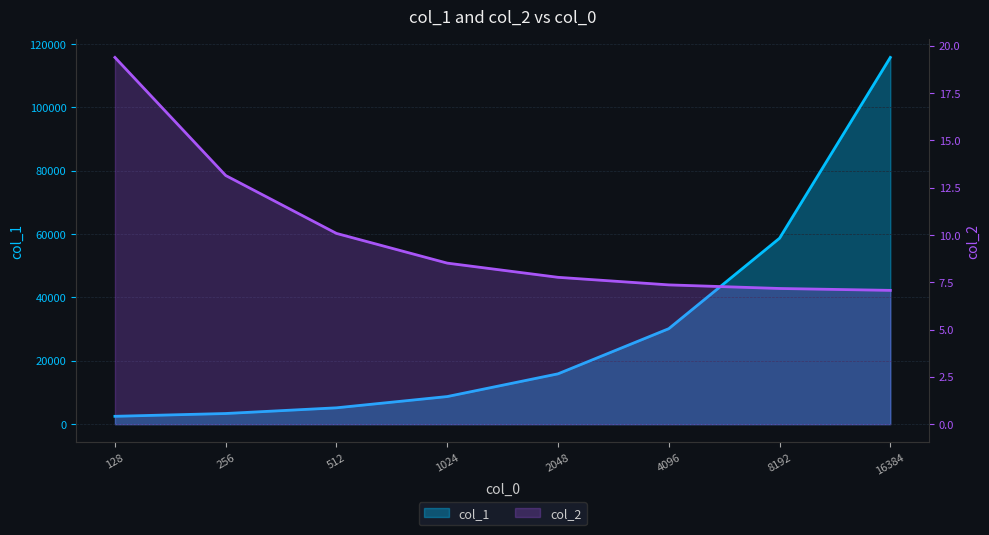

How many data points in col_2 are less than 8?

4